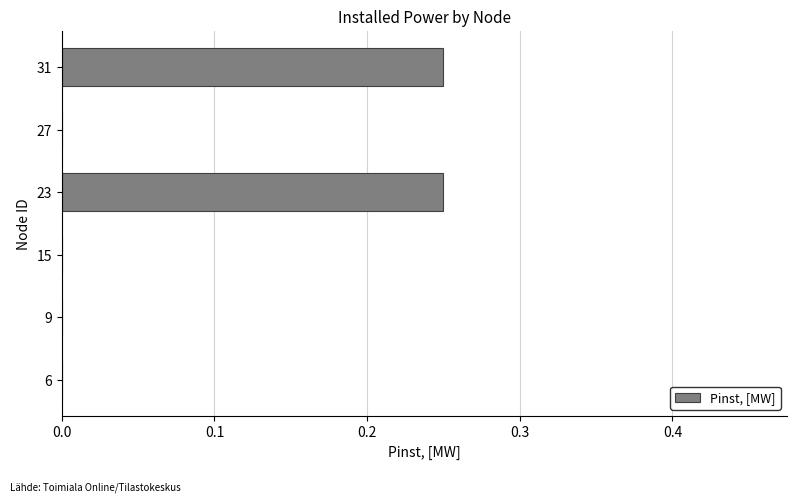

Between 27 and 23, which is larger?

23